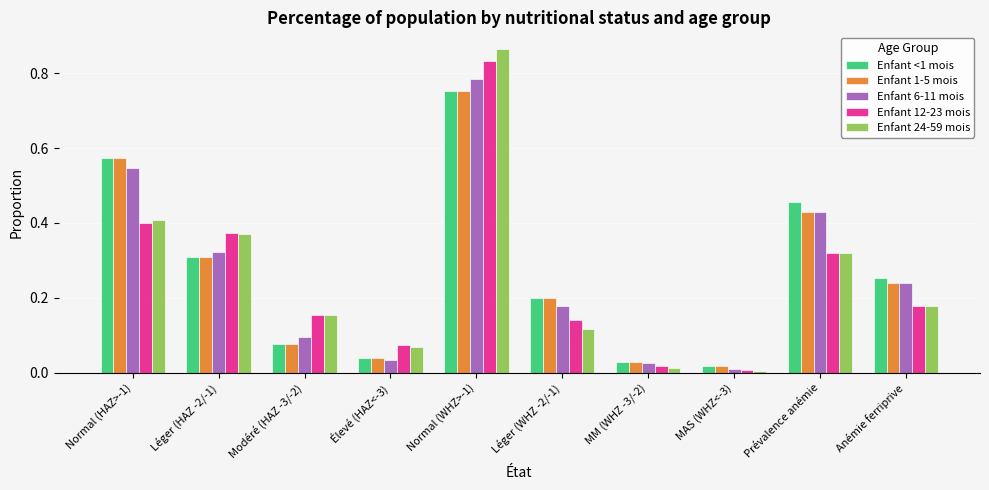

At which category is the sum across all series the highest?

Normal (WHZ>-1)